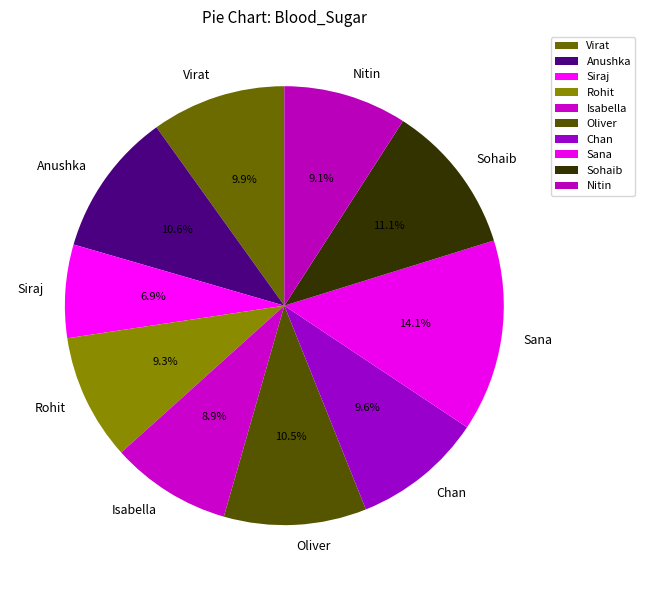

Is it true that Siraj is 7% of the pie?

True